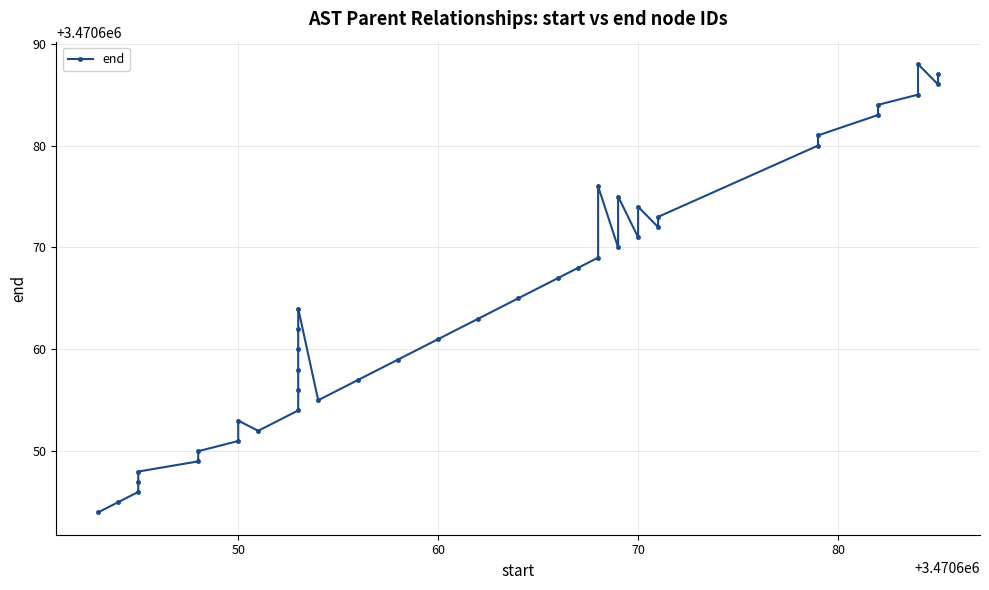

Reading left to right, extract all data points from this chart.

3470644	3470645	3470646	3470647	3470648	3470649	3470650	3470651	3470653	3470652	3470654	3470656	3470658	3470660	3470662	3470664	3470655	3470657	3470659	3470661	3470663	3470665	3470667	3470668	3470669	3470676	3470670	3470675	3470671	3470674	3470672	3470673	3470680	3470681	3470683	3470684	3470685	3470688	3470686	3470687